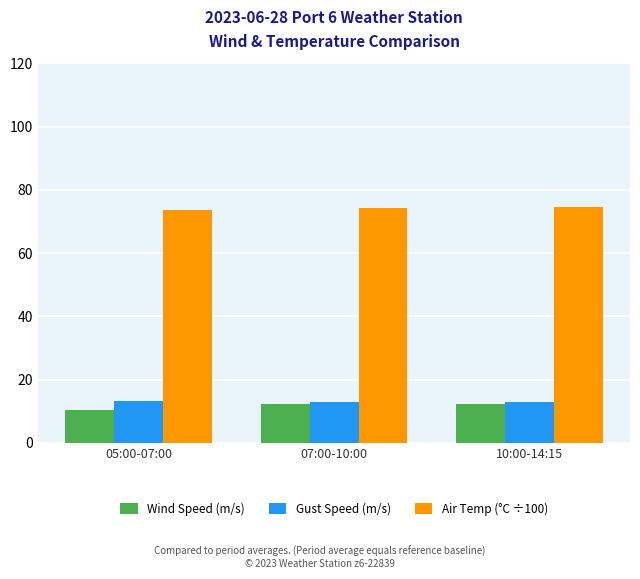

How many bars are there in each group?

3